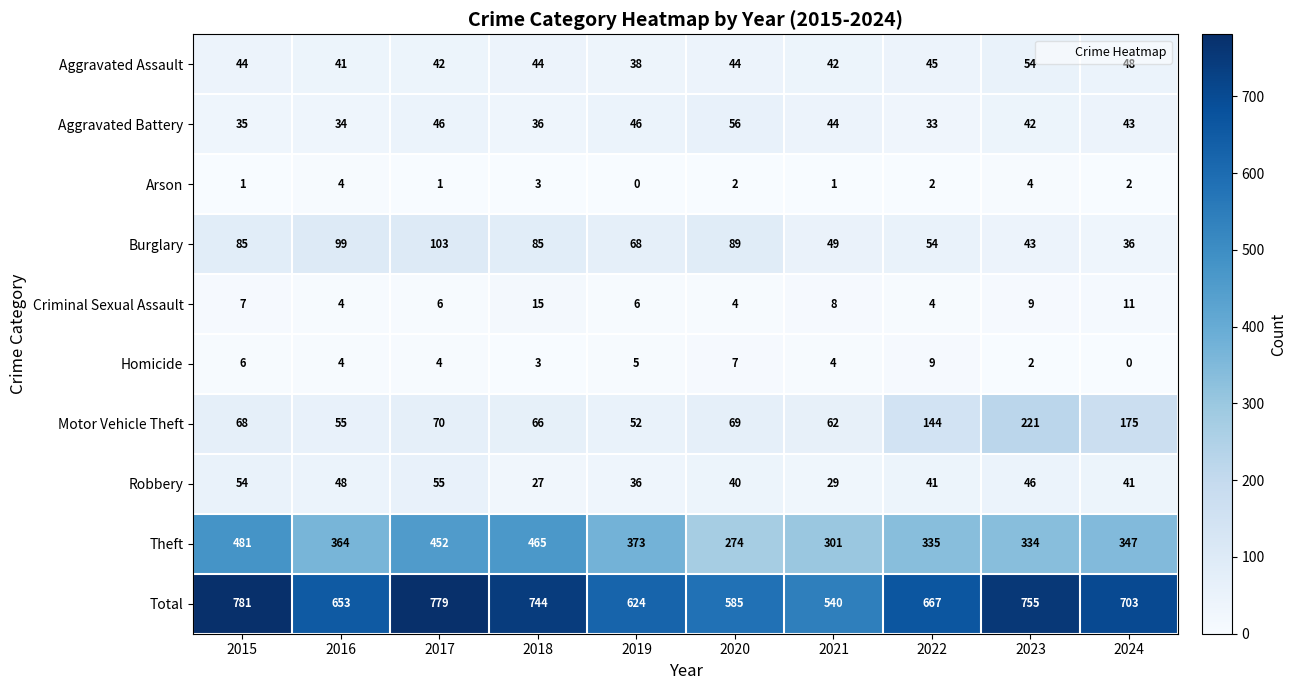

What is the maximum value shown in the chart?

781